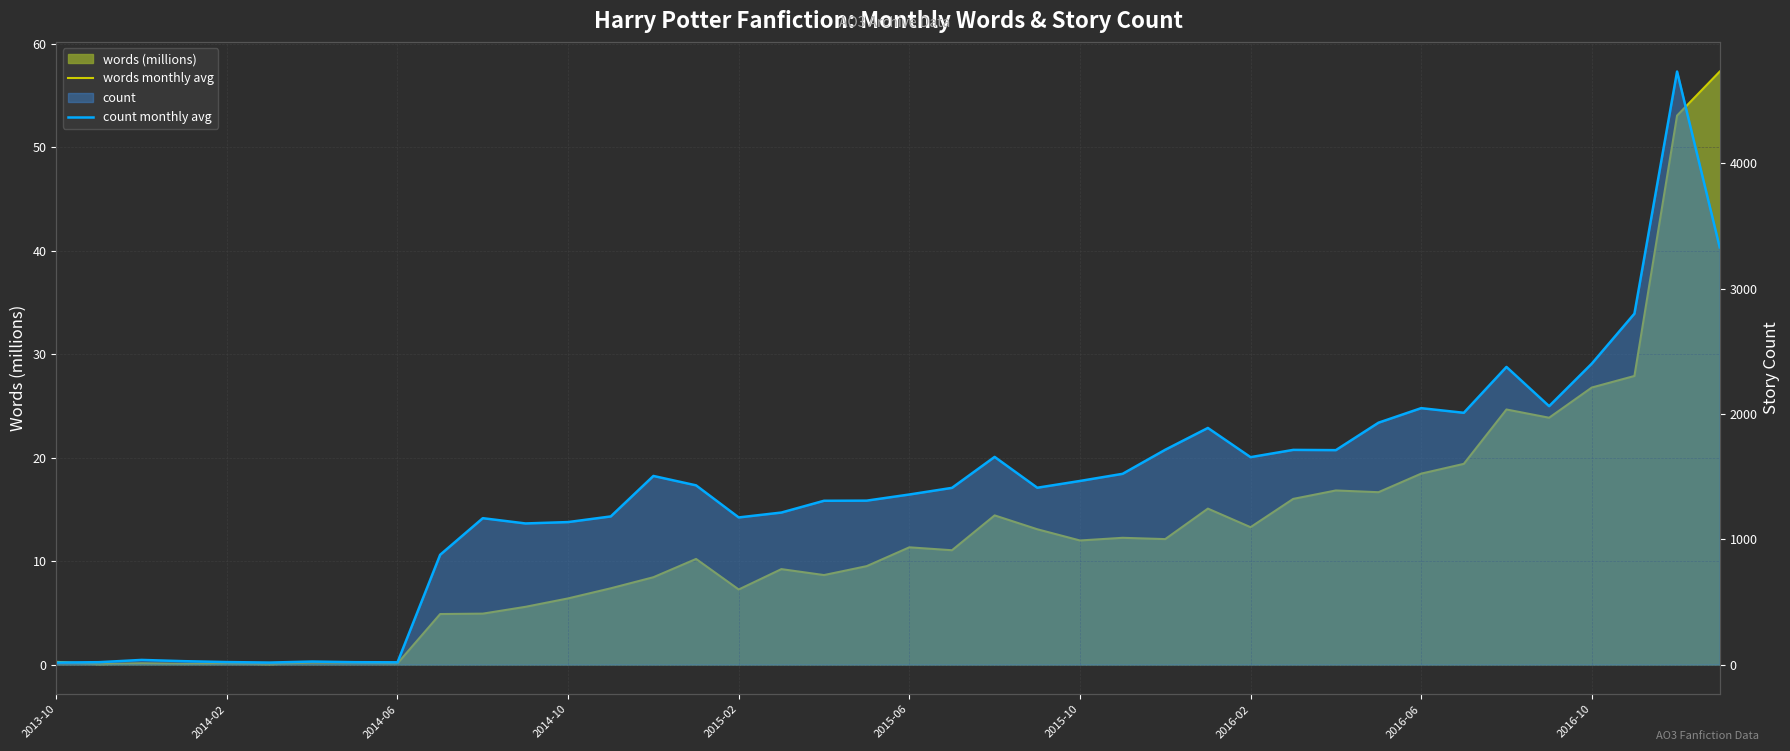

What is the spread (max minus min) of values at 39?

3271.7